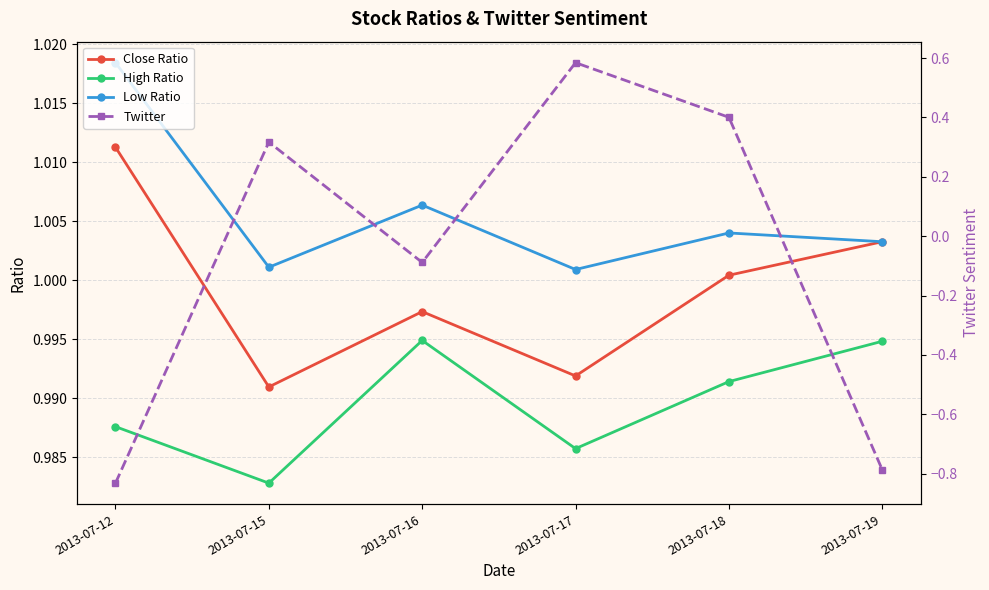

Which series has the largest total across all categories?

Low Ratio